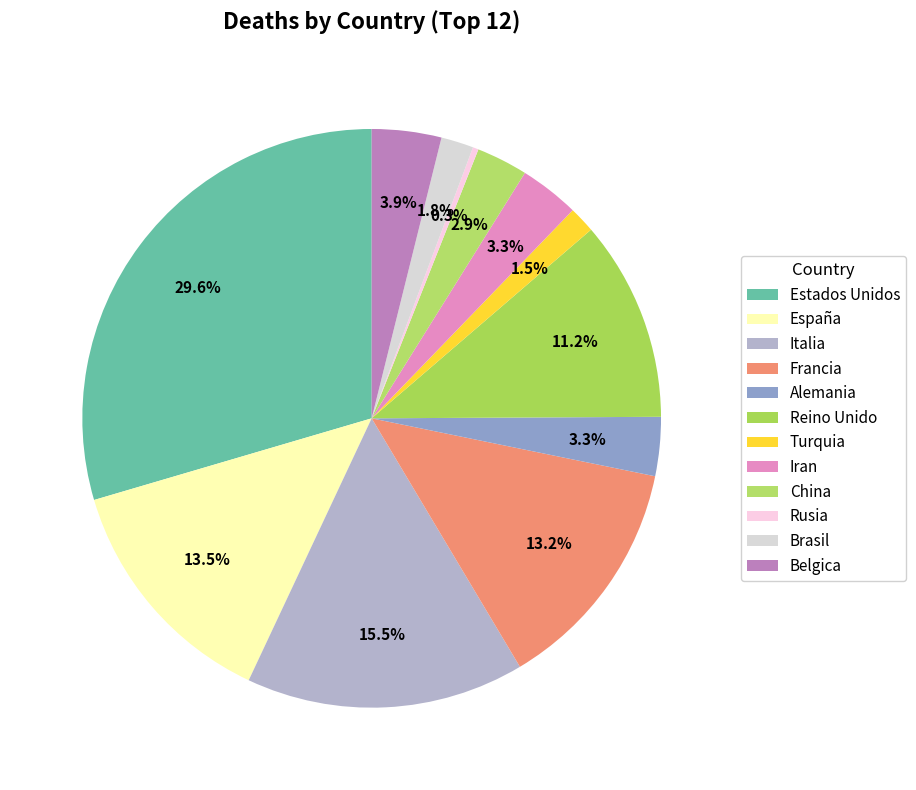

Count the number of slices in the pie.

12